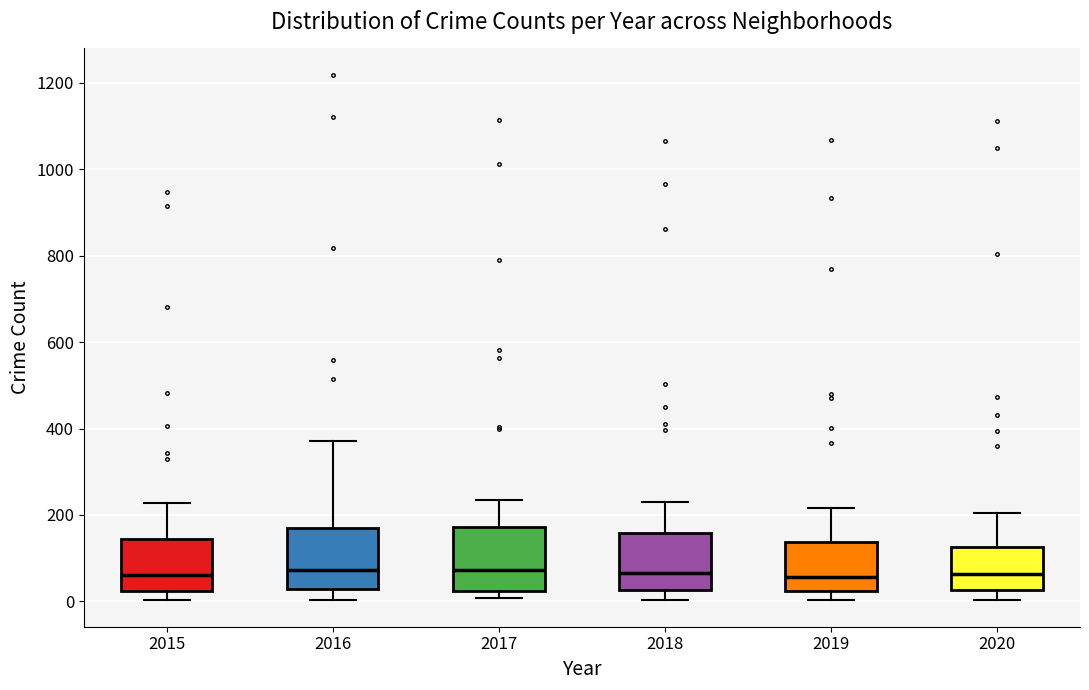

Where does the upper whisker of the box at x = 2020 end on the y-axis? The values are not printed on the chart, so give them approximately, as read against the axis.

200